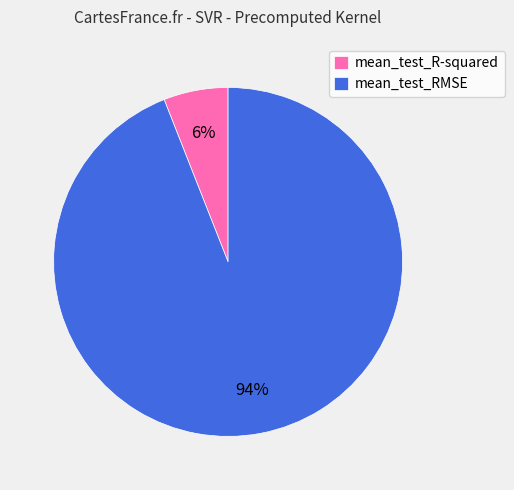

Which slice represents more than half of the pie?

mean_test_RMSE